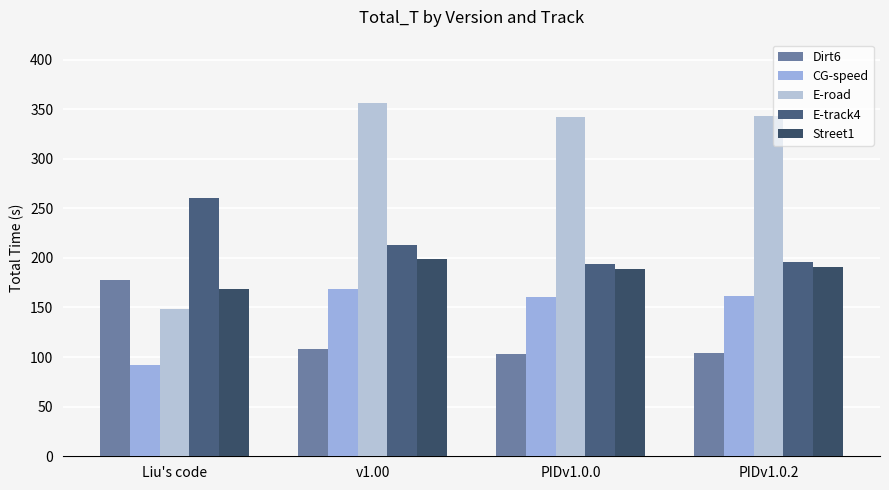

Between v1.00 and PIDv1.0.2, which is larger?

v1.00